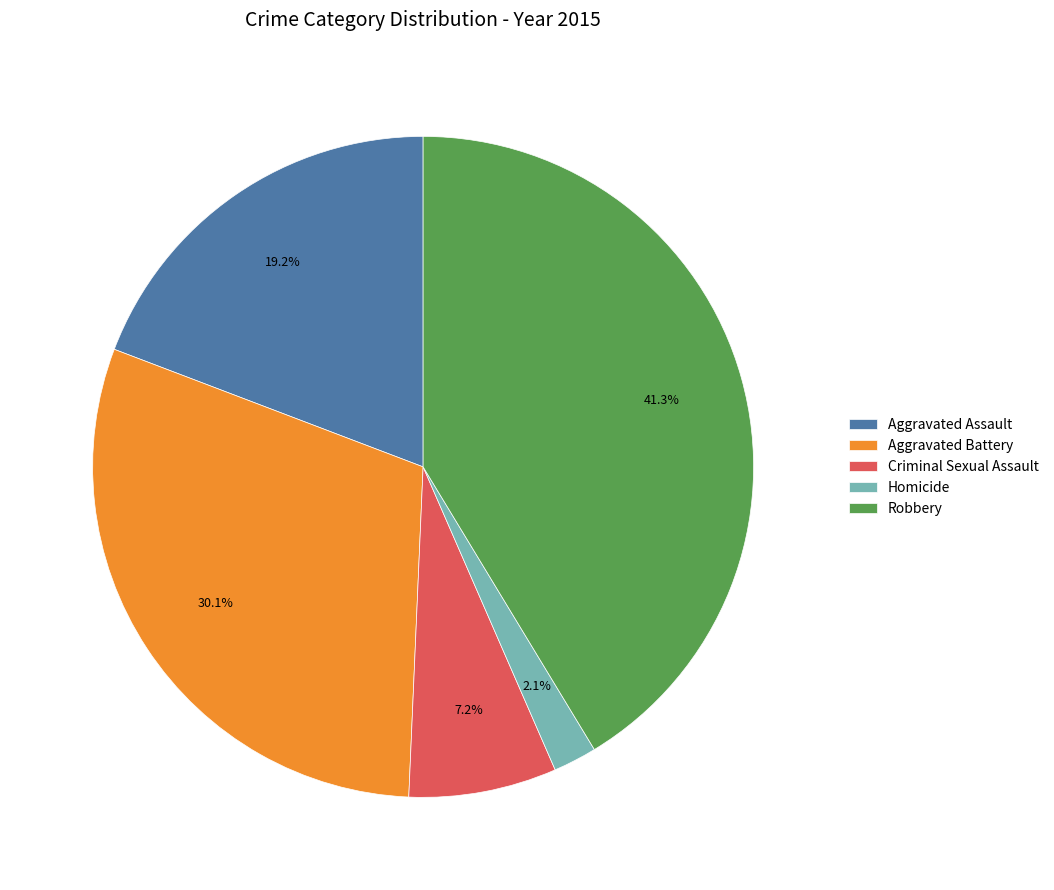

Rank the categories by value from lowest to highest.

Homicide, Criminal Sexual Assault, Aggravated Assault, Aggravated Battery, Robbery